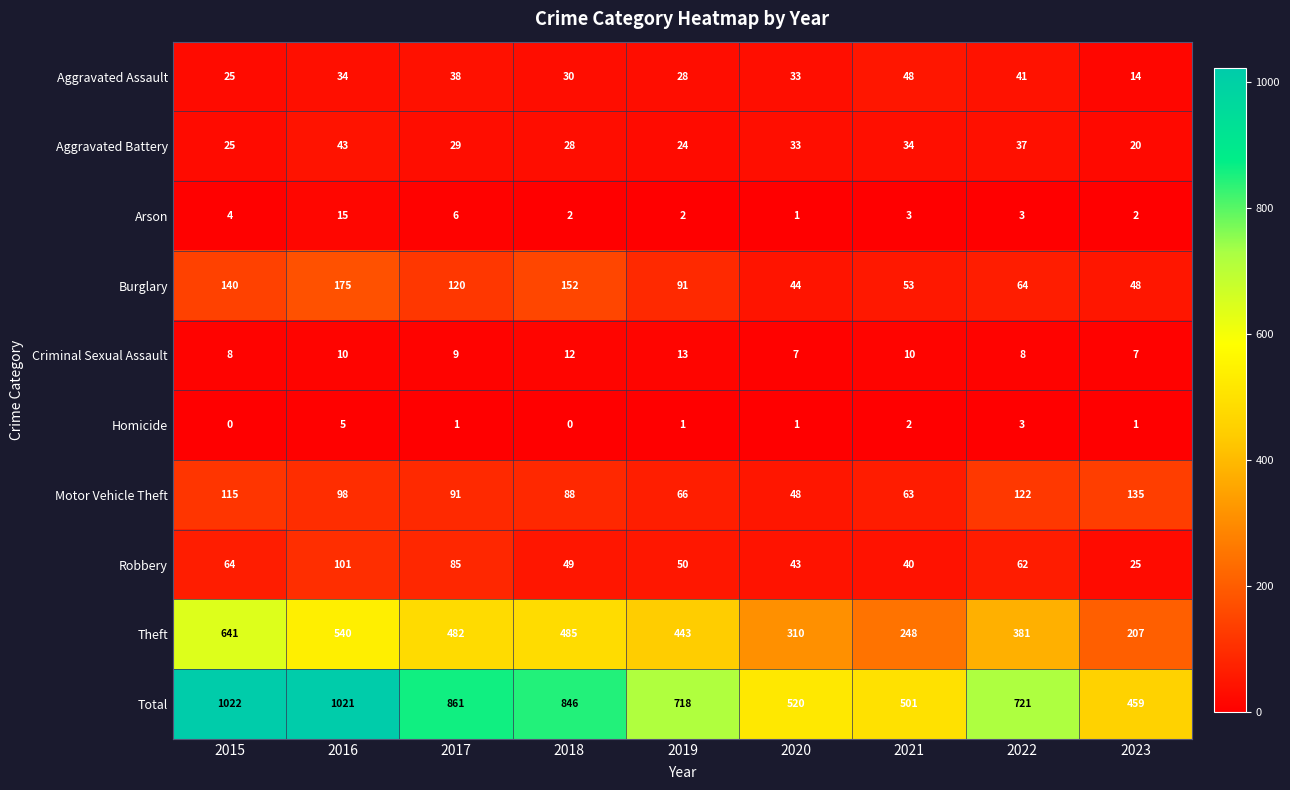

Is the value of Theft at 2017 greater than the value of Aggravated Assault at 2023?

Yes